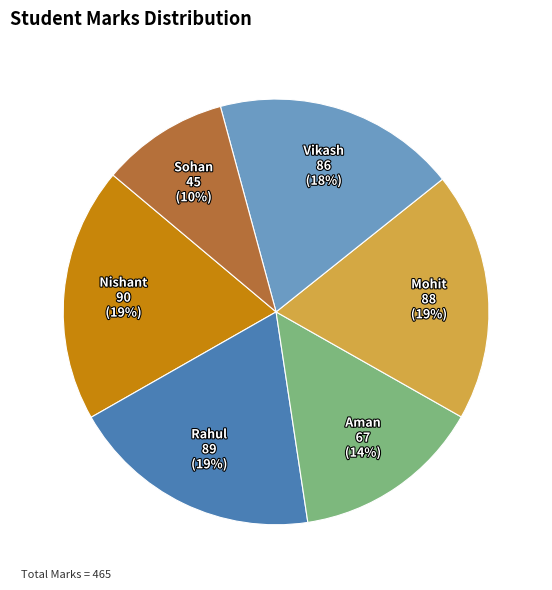

How many slices are in this pie chart?

6